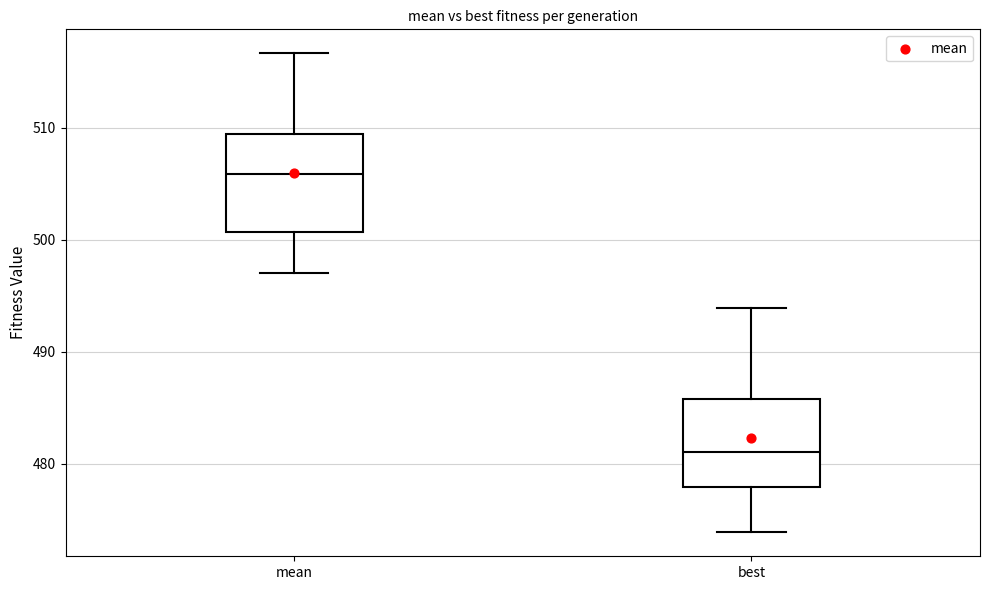

Reading left to right, transcribe this box plot: for each box, give where its median line is, the range the box spans, and where its two whiskers end, as read against the y-axis. The values are not printed on the chart, so give them approximately, as read against the axis.

mean: median 506, box 501 to 509, whiskers 497 to 517
best: median 481, box 478 to 486, whiskers 474 to 494